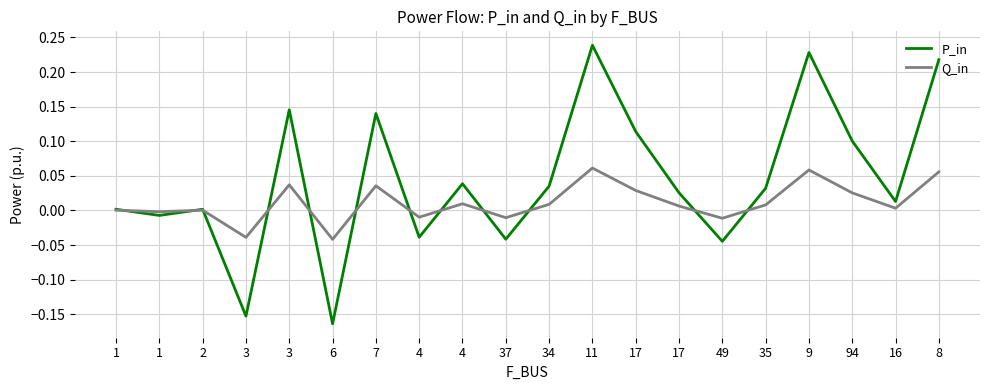

Reading right to left, extract all data points from this chart.

P_in: 0.2	0.0	0.1	0.2	0.0	-0.0	0.0	0.1	0.2	0.0	-0.0	0.0	-0.0	0.1	-0.2	0.1	-0.2	0.0	-0.0	0.0
Q_in: 0.1	0.0	0.0	0.1	0.0	-0.0	0.0	0.0	0.1	0.0	-0.0	0.0	-0.0	0.0	-0.0	0.0	-0.0	0.0	-0.0	0.0